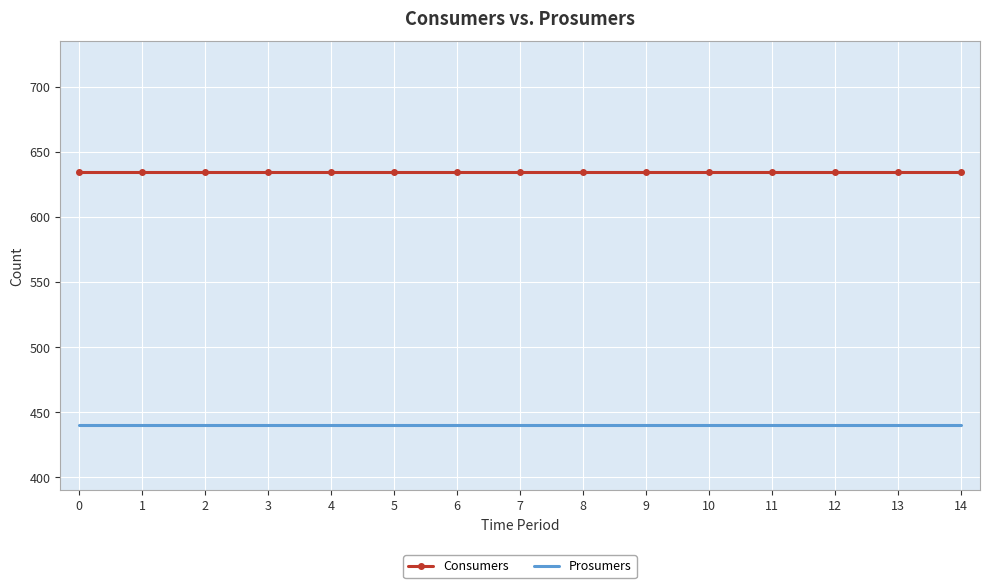

Reading left to right, what are all the values shown in this chart?

Consumers: 635	635	635	635	635	635	635	635	635	635	635	635	635	635	635
Prosumers: 440	440	440	440	440	440	440	440	440	440	440	440	440	440	440